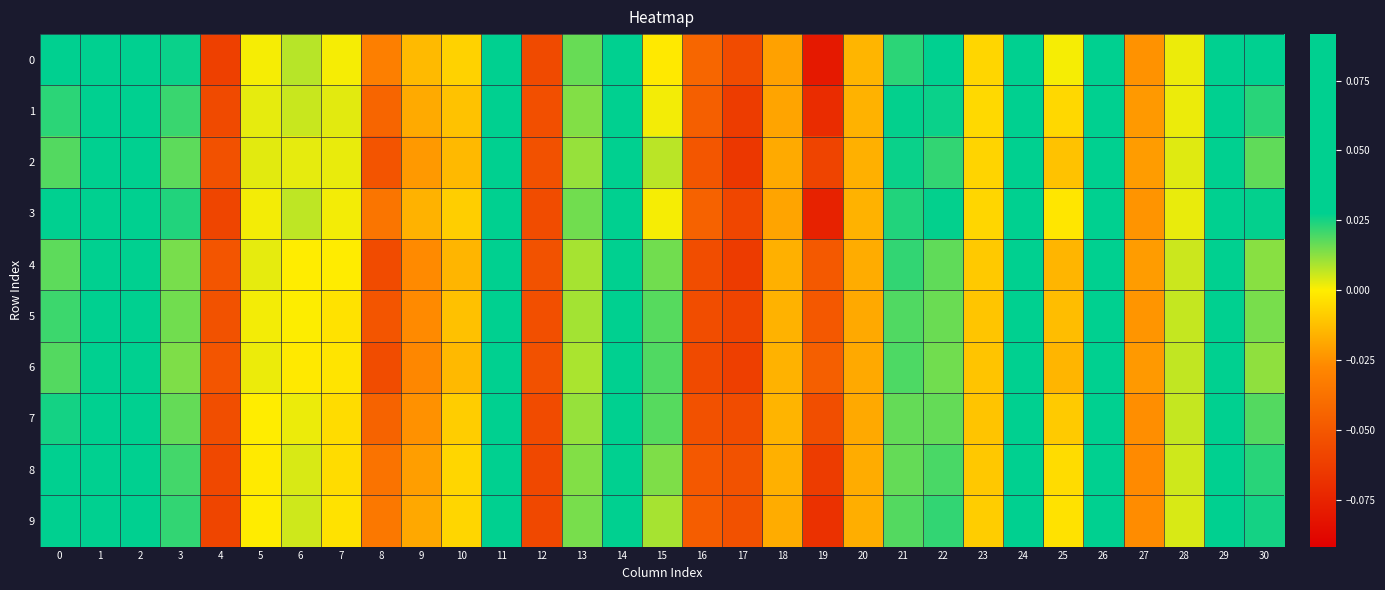

Reading left to right, transcribe all the data shown in this chart.

0: 0=0.0	1=0.1	2=0.0	3=0.0	4=-0.1	5=0.0	6=0.0	7=0.0	8=-0.0	9=-0.0	10=-0.0	11=0.1	12=-0.1	13=0.0	14=0.0	15=-0.0	16=-0.0	17=-0.1	18=-0.0	19=-0.1	20=-0.0	21=0.0	22=0.0	23=-0.0	24=0.0	25=0.0	26=0.0	27=-0.0	28=0.0	29=0.1	30=0.0
1: 0=0.0	1=0.1	2=0.0	3=0.0	4=-0.1	5=0.0	6=0.0	7=0.0	8=-0.0	9=-0.0	10=-0.0	11=0.1	12=-0.1	13=0.0	14=0.0	15=0.0	16=-0.0	17=-0.1	18=-0.0	19=-0.1	20=-0.0	21=0.0	22=0.0	23=-0.0	24=0.0	25=-0.0	26=0.0	27=-0.0	28=0.0	29=0.1	30=0.0
2: 0=0.0	1=0.1	2=0.0	3=0.0	4=-0.1	5=0.0	6=0.0	7=0.0	8=-0.1	9=-0.0	10=-0.0	11=0.1	12=-0.1	13=0.0	14=0.0	15=0.0	16=-0.1	17=-0.1	18=-0.0	19=-0.1	20=-0.0	21=0.0	22=0.0	23=-0.0	24=0.0	25=-0.0	26=0.0	27=-0.0	28=0.0	29=0.1	30=0.0
3: 0=0.0	1=0.1	2=0.0	3=0.0	4=-0.1	5=0.0	6=0.0	7=0.0	8=-0.0	9=-0.0	10=-0.0	11=0.1	12=-0.1	13=0.0	14=0.0	15=0.0	16=-0.0	17=-0.1	18=-0.0	19=-0.1	20=-0.0	21=0.0	22=0.0	23=-0.0	24=0.0	25=-0.0	26=0.0	27=-0.0	28=0.0	29=0.1	30=0.0
4: 0=0.0	1=0.1	2=0.1	3=0.0	4=-0.1	5=0.0	6=-0.0	7=-0.0	8=-0.1	9=-0.0	10=-0.0	11=0.1	12=-0.1	13=0.0	14=0.0	15=0.0	16=-0.1	17=-0.1	18=-0.0	19=-0.0	20=-0.0	21=0.0	22=0.0	23=-0.0	24=0.0	25=-0.0	26=0.0	27=-0.0	28=0.0	29=0.1	30=0.0
5: 0=0.0	1=0.1	2=0.0	3=0.0	4=-0.1	5=0.0	6=0.0	7=-0.0	8=-0.1	9=-0.0	10=-0.0	11=0.1	12=-0.1	13=0.0	14=0.0	15=0.0	16=-0.1	17=-0.1	18=-0.0	19=-0.0	20=-0.0	21=0.0	22=0.0	23=-0.0	24=0.0	25=-0.0	26=0.0	27=-0.0	28=0.0	29=0.1	30=0.0
6: 0=0.0	1=0.1	2=0.1	3=0.0	4=-0.1	5=0.0	6=-0.0	7=-0.0	8=-0.1	9=-0.0	10=-0.0	11=0.1	12=-0.1	13=0.0	14=0.0	15=0.0	16=-0.1	17=-0.1	18=-0.0	19=-0.0	20=-0.0	21=0.0	22=0.0	23=-0.0	24=0.0	25=-0.0	26=0.0	27=-0.0	28=0.0	29=0.1	30=0.0
7: 0=0.0	1=0.1	2=0.0	3=0.0	4=-0.1	5=-0.0	6=0.0	7=-0.0	8=-0.0	9=-0.0	10=-0.0	11=0.1	12=-0.1	13=0.0	14=0.0	15=0.0	16=-0.1	17=-0.1	18=-0.0	19=-0.1	20=-0.0	21=0.0	22=0.0	23=-0.0	24=0.0	25=-0.0	26=0.0	27=-0.0	28=0.0	29=0.1	30=0.0
8: 0=0.0	1=0.1	2=0.0	3=0.0	4=-0.1	5=-0.0	6=0.0	7=-0.0	8=-0.0	9=-0.0	10=-0.0	11=0.1	12=-0.1	13=0.0	14=0.0	15=0.0	16=-0.0	17=-0.1	18=-0.0	19=-0.1	20=-0.0	21=0.0	22=0.0	23=-0.0	24=0.0	25=-0.0	26=0.0	27=-0.0	28=0.0	29=0.1	30=0.0
9: 0=0.0	1=0.1	2=0.0	3=0.0	4=-0.1	5=-0.0	6=0.0	7=-0.0	8=-0.0	9=-0.0	10=-0.0	11=0.1	12=-0.1	13=0.0	14=0.0	15=0.0	16=-0.0	17=-0.1	18=-0.0	19=-0.1	20=-0.0	21=0.0	22=0.0	23=-0.0	24=0.0	25=-0.0	26=0.0	27=-0.0	28=0.0	29=0.1	30=0.0